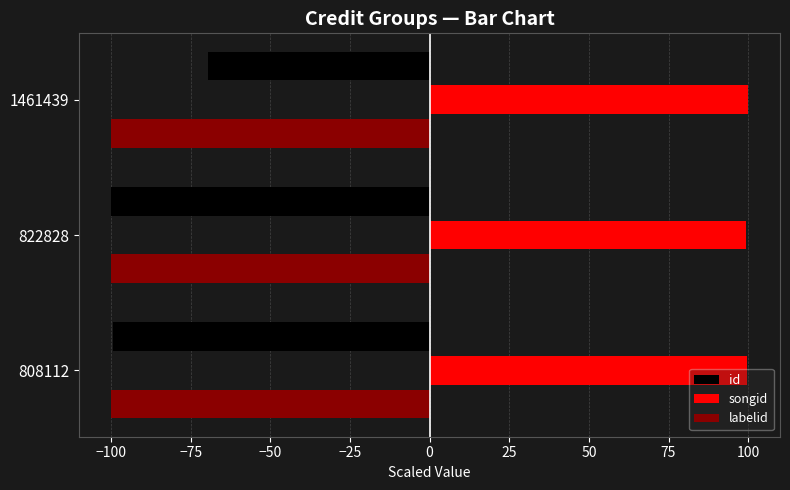

What is the maximum value for labelid?

-100.0